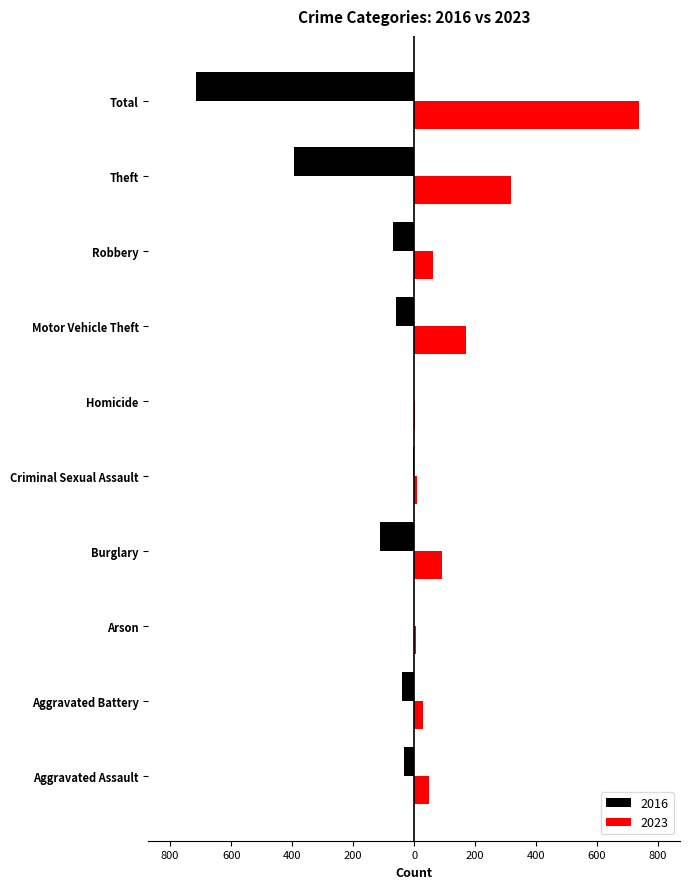

What are all the series names shown in the legend?

2016, 2023